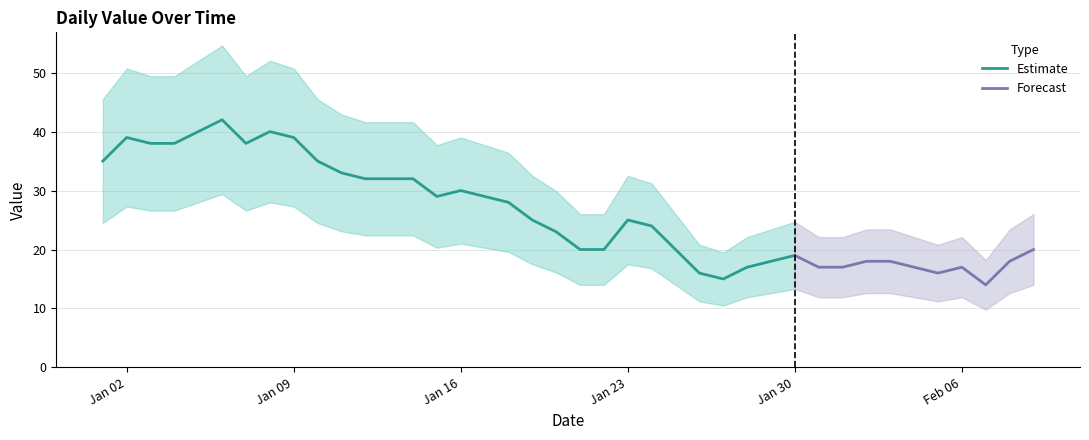

Reading left to right, transcribe all the data shown in this chart.

2023-01-01=35	2023-01-02=39	2023-01-03=38	2023-01-04=38	2023-01-05=40	2023-01-06=42	2023-01-07=38	2023-01-08=40	2023-01-09=39	2023-01-10=35	2023-01-11=33	2023-01-12=32	2023-01-13=32	2023-01-14=32	2023-01-15=29	2023-01-16=30	2023-01-17=29	2023-01-18=28	2023-01-19=25	2023-01-20=23	2023-01-21=20	2023-01-22=20	2023-01-23=25	2023-01-24=24	2023-01-25=20	2023-01-26=16	2023-01-27=15	2023-01-28=17	2023-01-29=18	2023-01-30=19	2023-01-31=17	2023-02-01=17	2023-02-02=18	2023-02-03=18	2023-02-04=17	2023-02-05=16	2023-02-06=17	2023-02-07=14	2023-02-08=18	2023-02-09=20